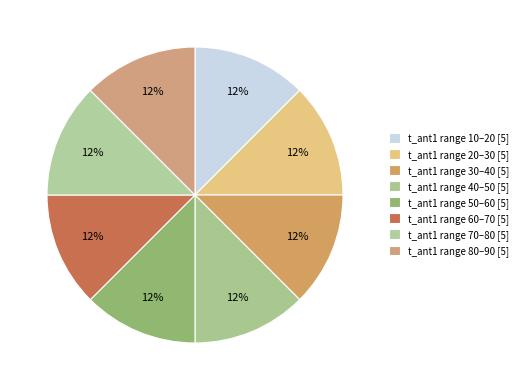

Is there a majority slice in this chart?

No